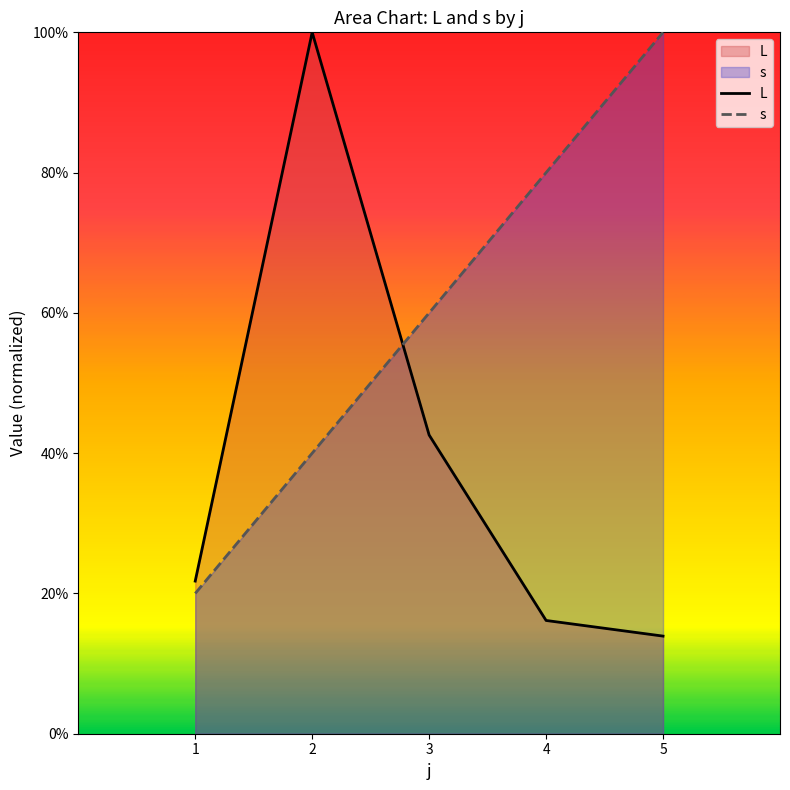

Where does the L series first go above 21?

1